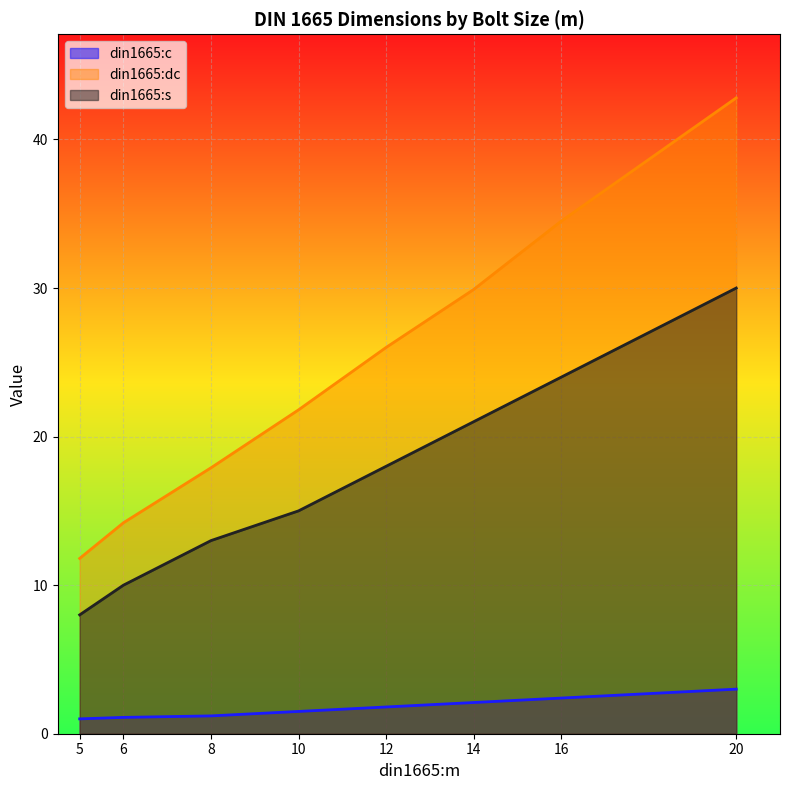

What are all the series names shown in the legend?

din1665:c, din1665:dc, din1665:s